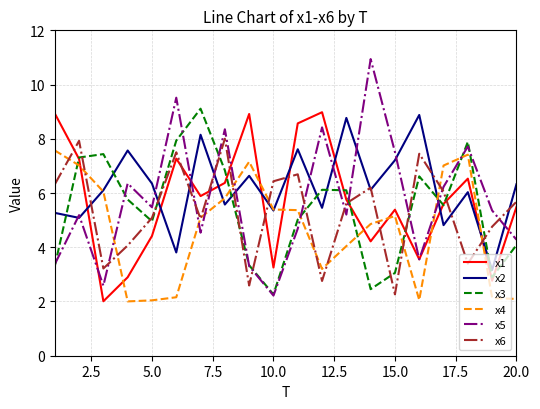

After their last crossing, which series has the higher values: x5 or x1?

x1